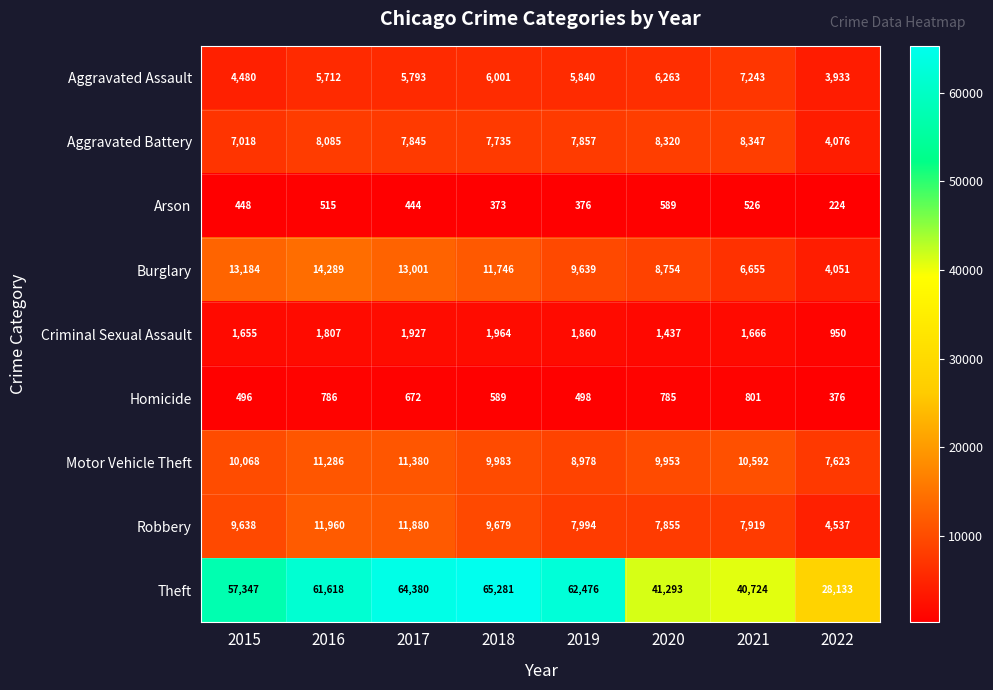

Between 2015 and 2017, which series saw the biggest shift?

Theft